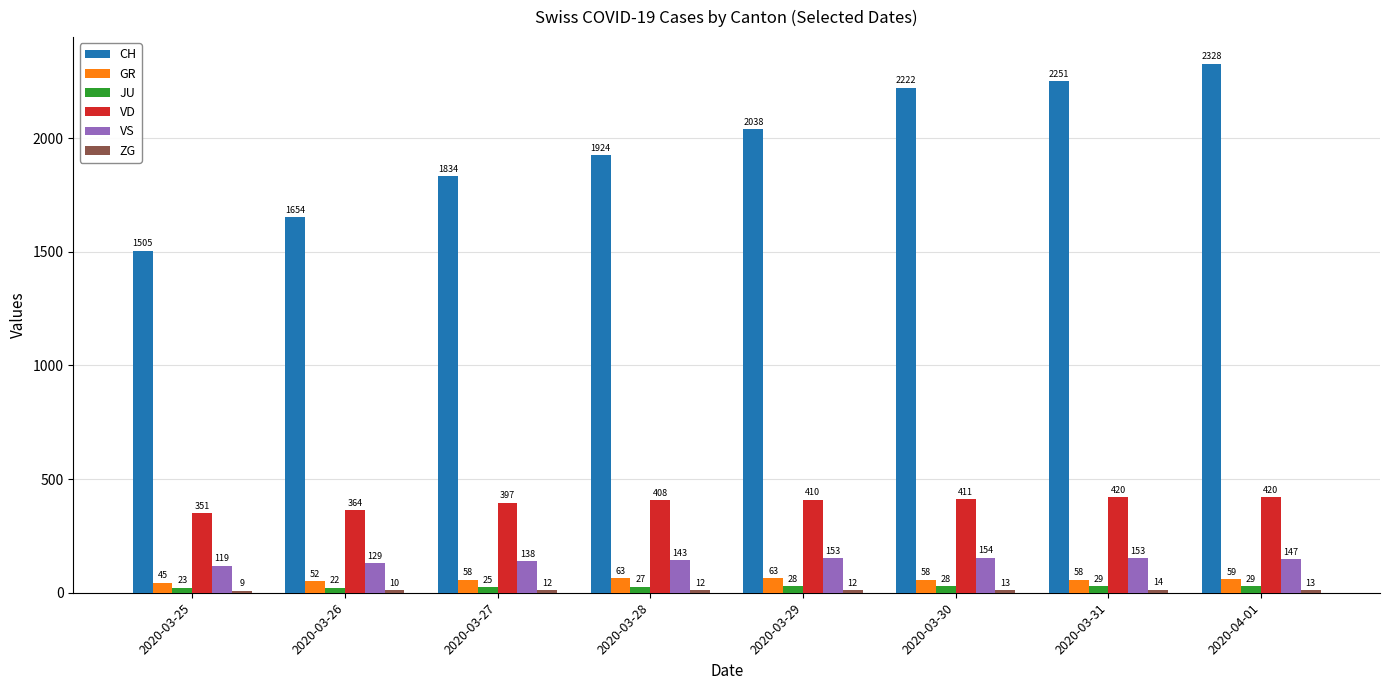

At which category is the sum across all series the highest?

2020-04-01